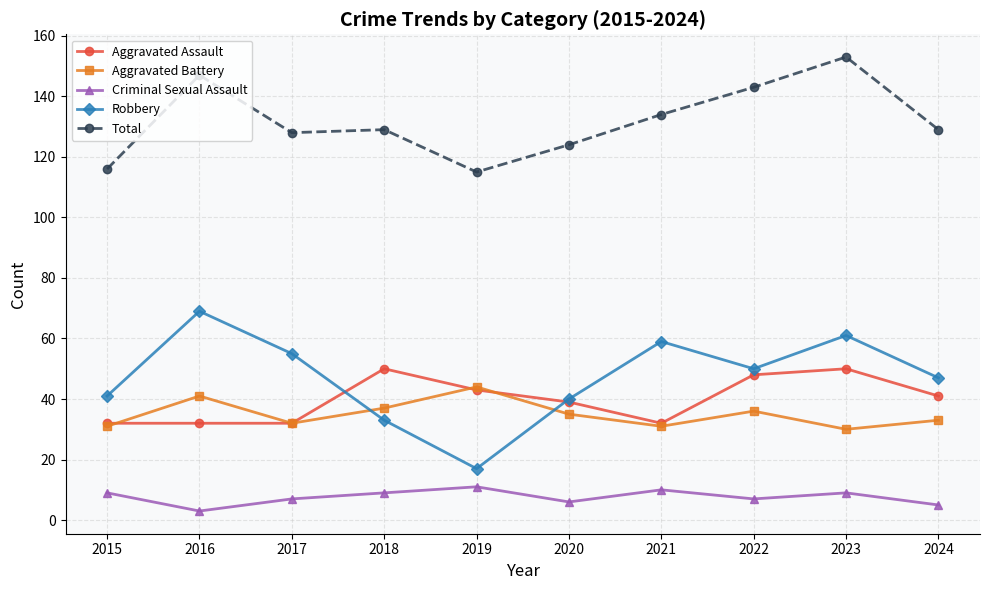

Which series changed the most between 2018 and 2019?

Robbery